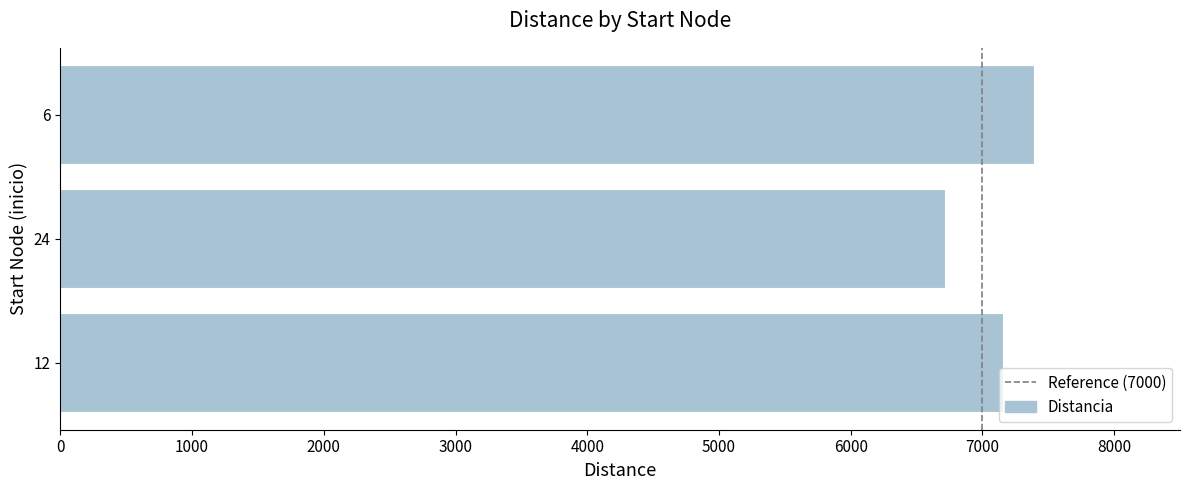

Between 24 and 12, which is larger?

12